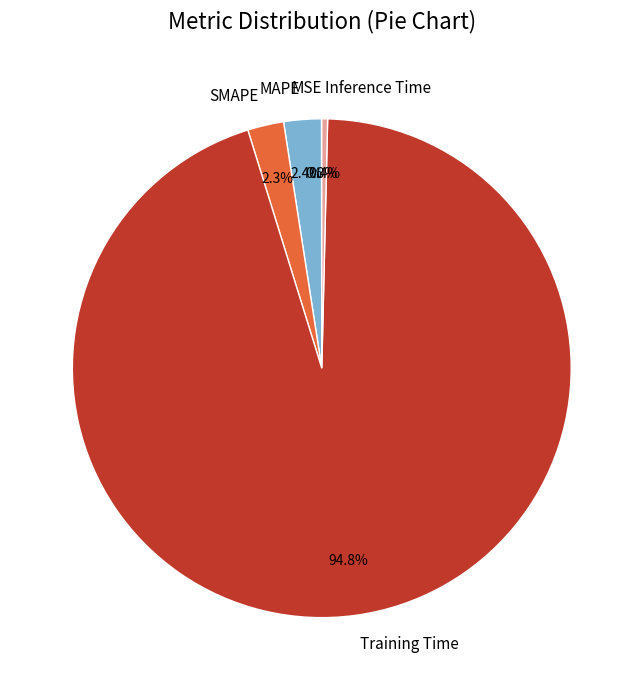

To the nearest percent, what is the average slice percentage?

20%